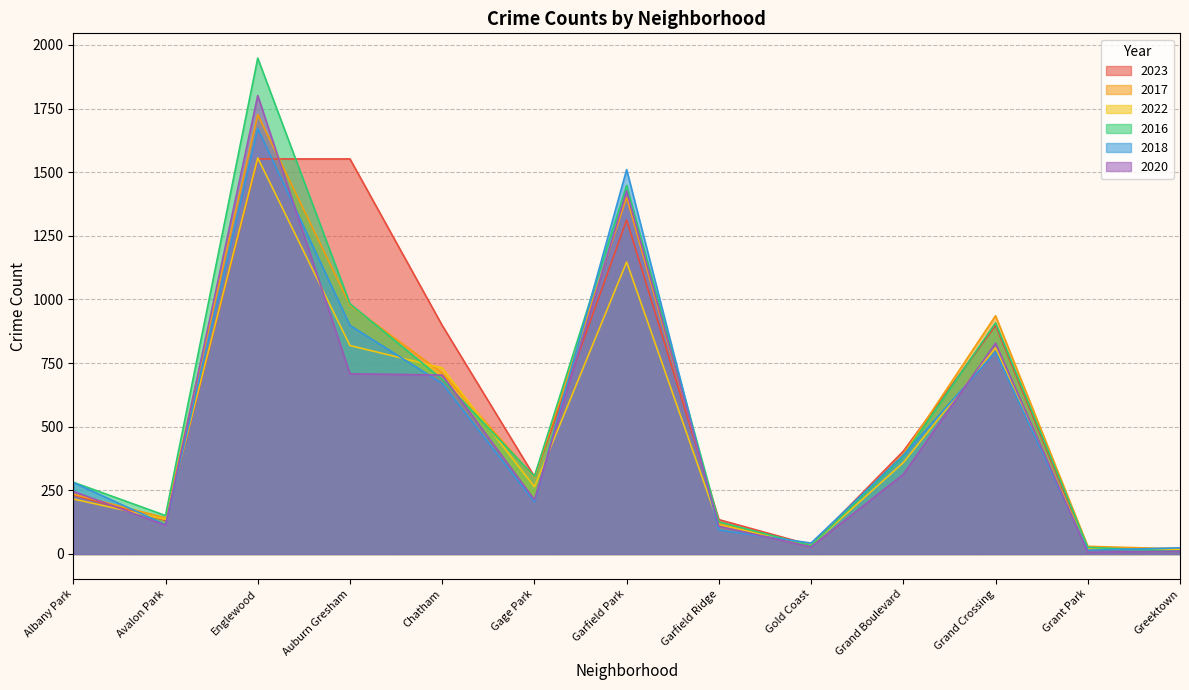

Reading left to right, list all the values displayed in this chart.

2023: 232	132	1552	1552	898	304	1312	135	35	404	898	16	22
2017: 235	142	1726	978	711	301	1401	119	31	392	936	30	20
2022: 216	136	1556	819	731	264	1147	114	34	359	810	20	19
2016: 282	151	1948	983	686	305	1448	126	33	384	908	26	11
2018: 281	115	1672	898	670	205	1510	94	43	388	794	15	24
2020: 246	113	1801	708	703	213	1427	109	28	313	828	7	11